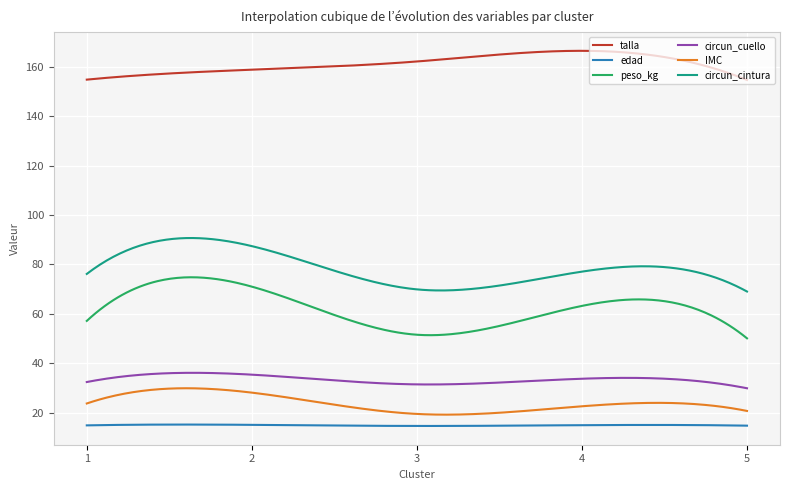

Which series has the largest range (max minus min)?

peso_kg